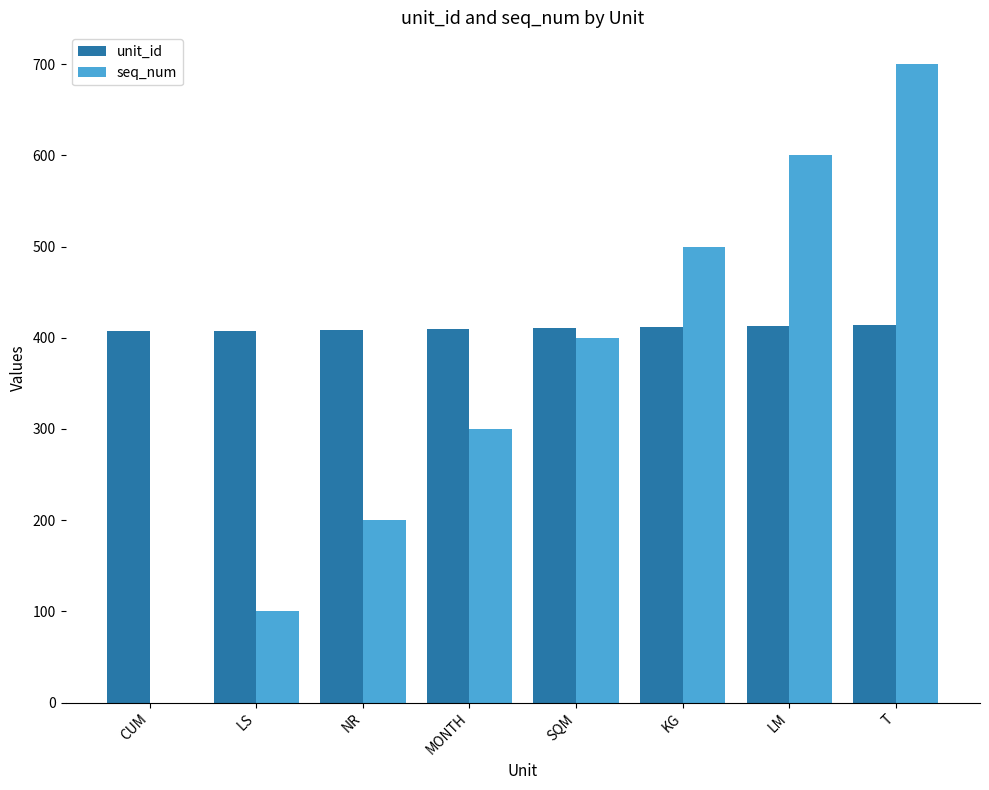

The unit_id series shows 254 at LS. True or false?

False